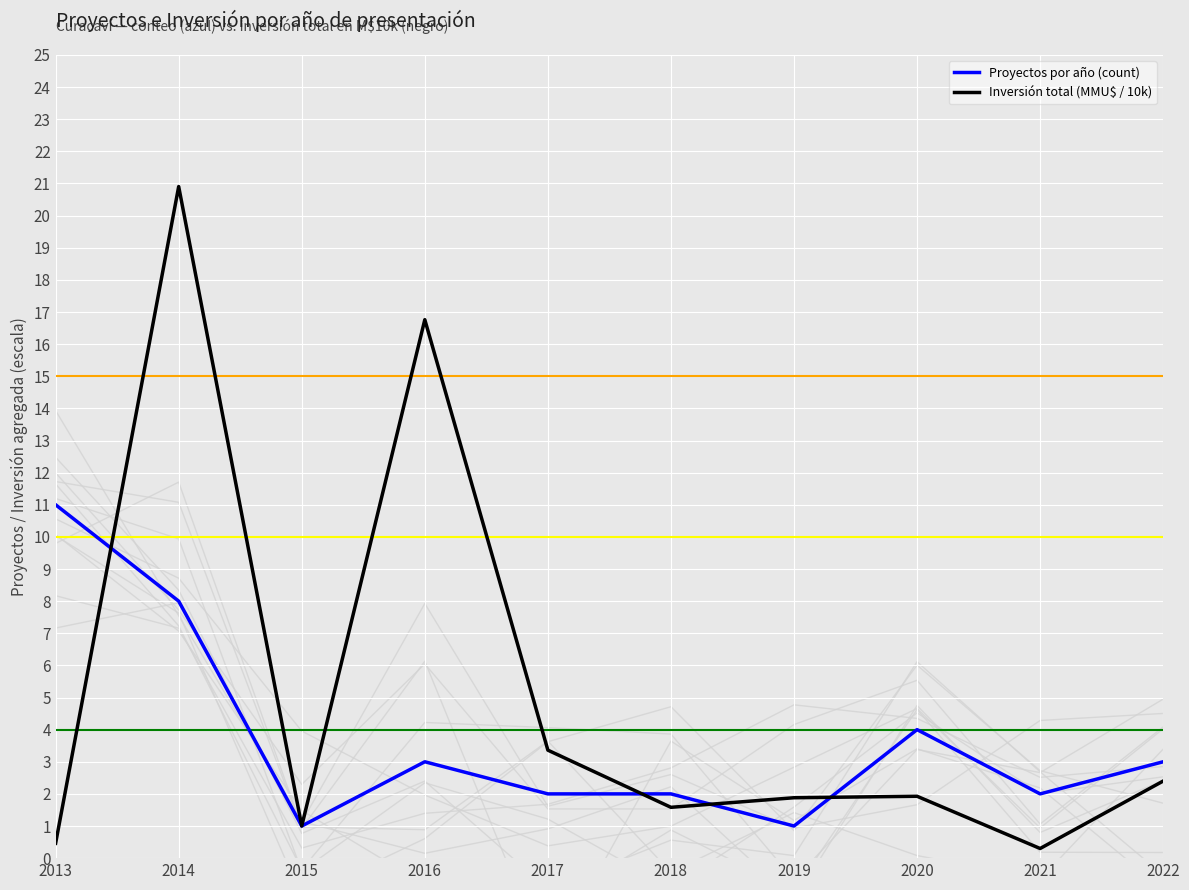

List the series in order of their overall mean, highest first.

Inversión total (MMU$ / 10k), Proyectos por año (count)